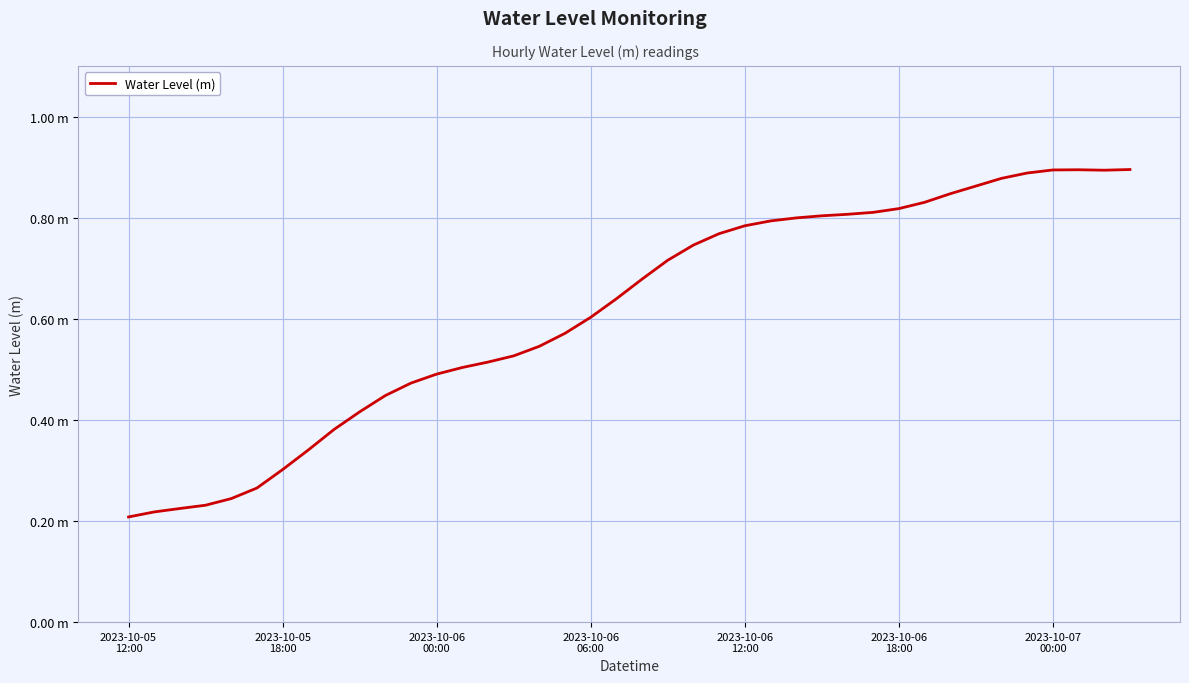

Is this an area chart (filled region under the line)?

No